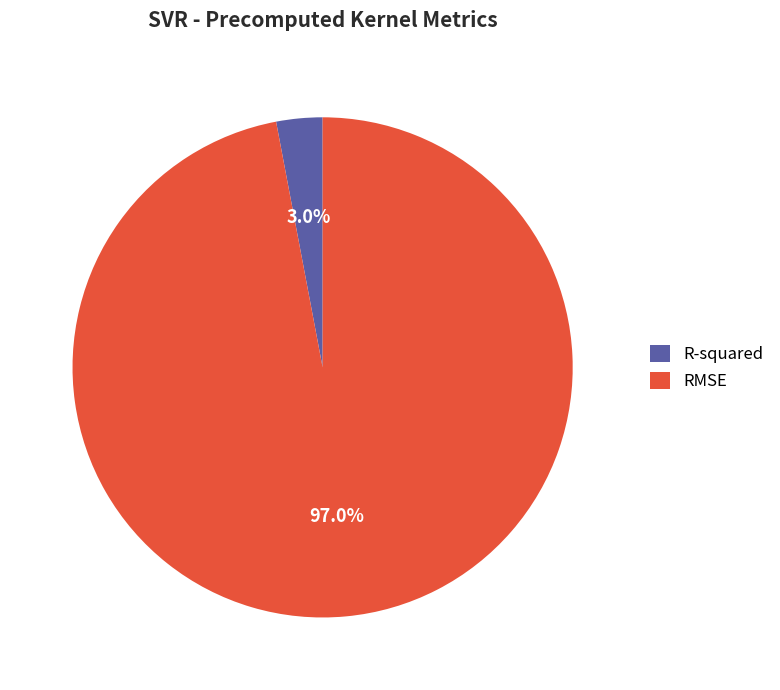

Rank the categories by value from highest to lowest.

RMSE, R-squared